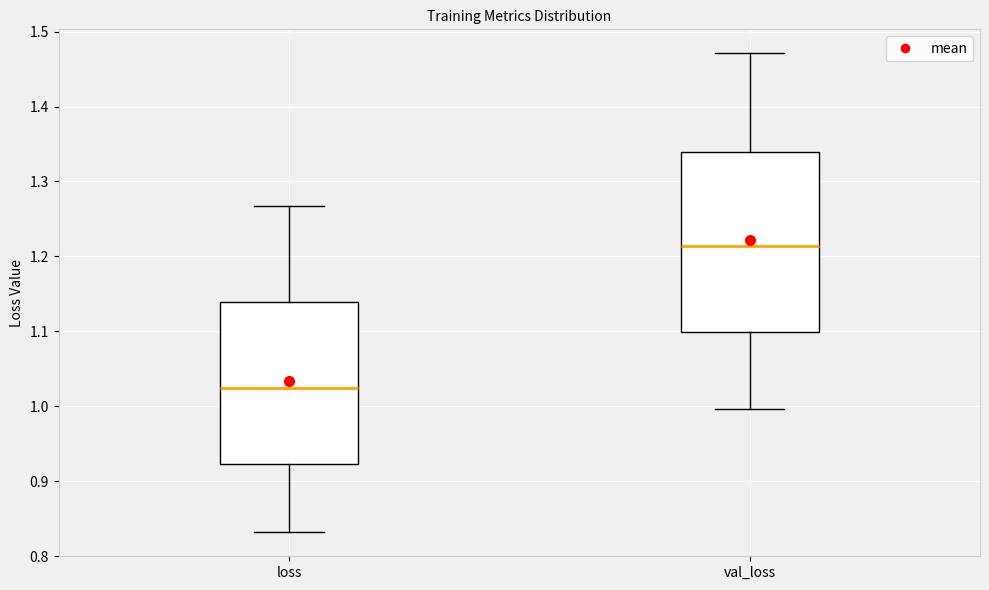

Where does the upper whisker of the box for val_loss end on the y-axis? The values are not printed on the chart, so give them approximately, as read against the axis.

1.47